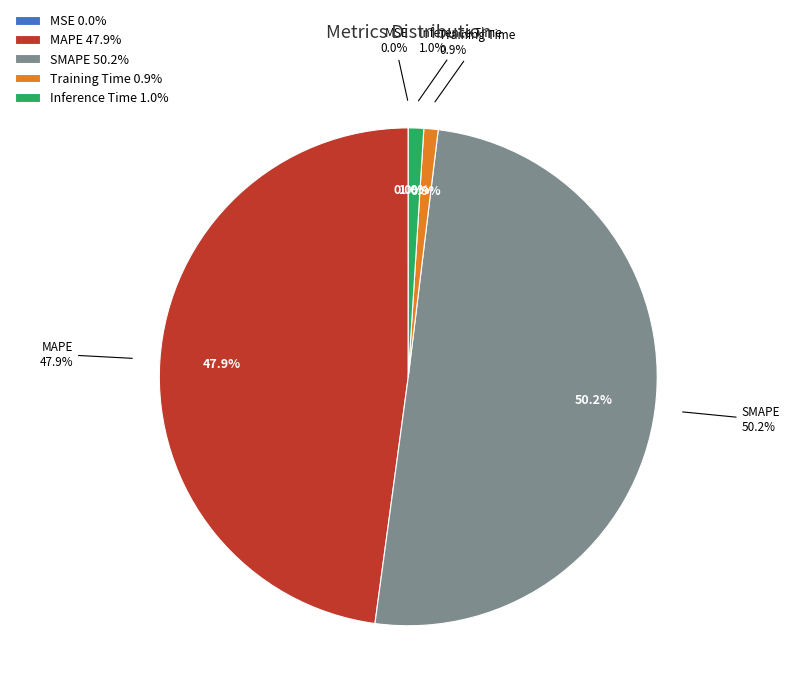

Is there a majority slice in this chart?

Yes